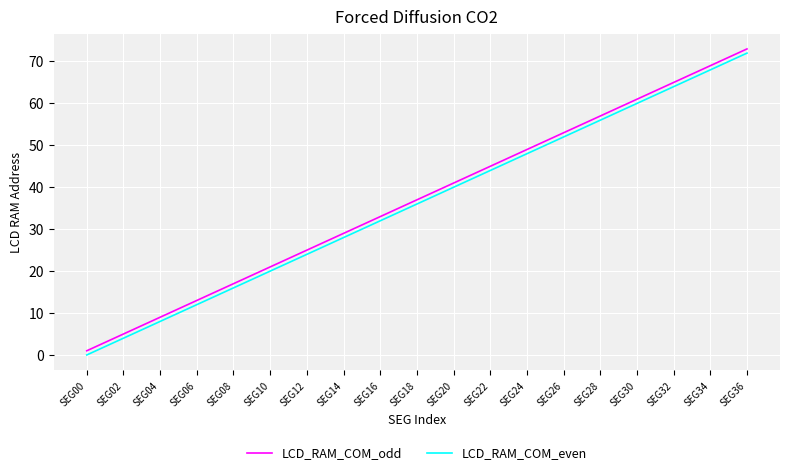

True or false: LCD_RAM_COM_odd and LCD_RAM_COM_even intersect in this chart.

False